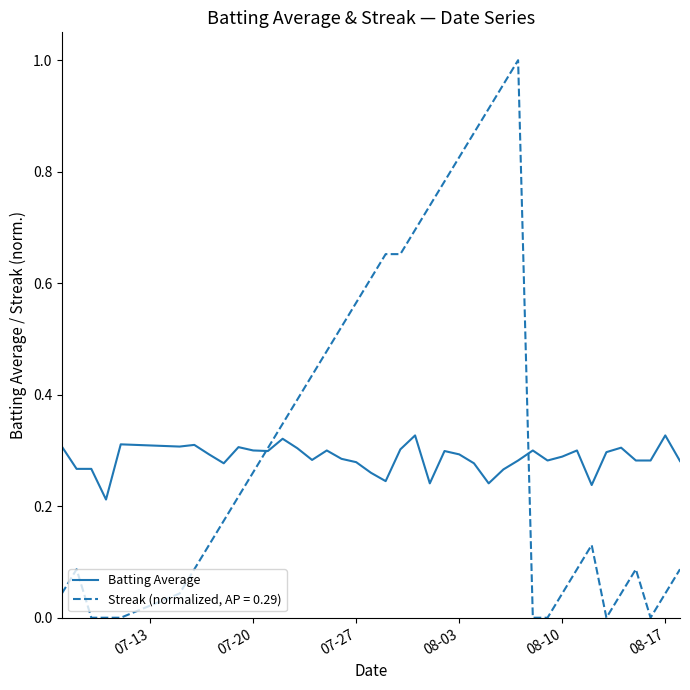

Which series has the widest spread of values?

Streak (normalized, AP = 0.29)